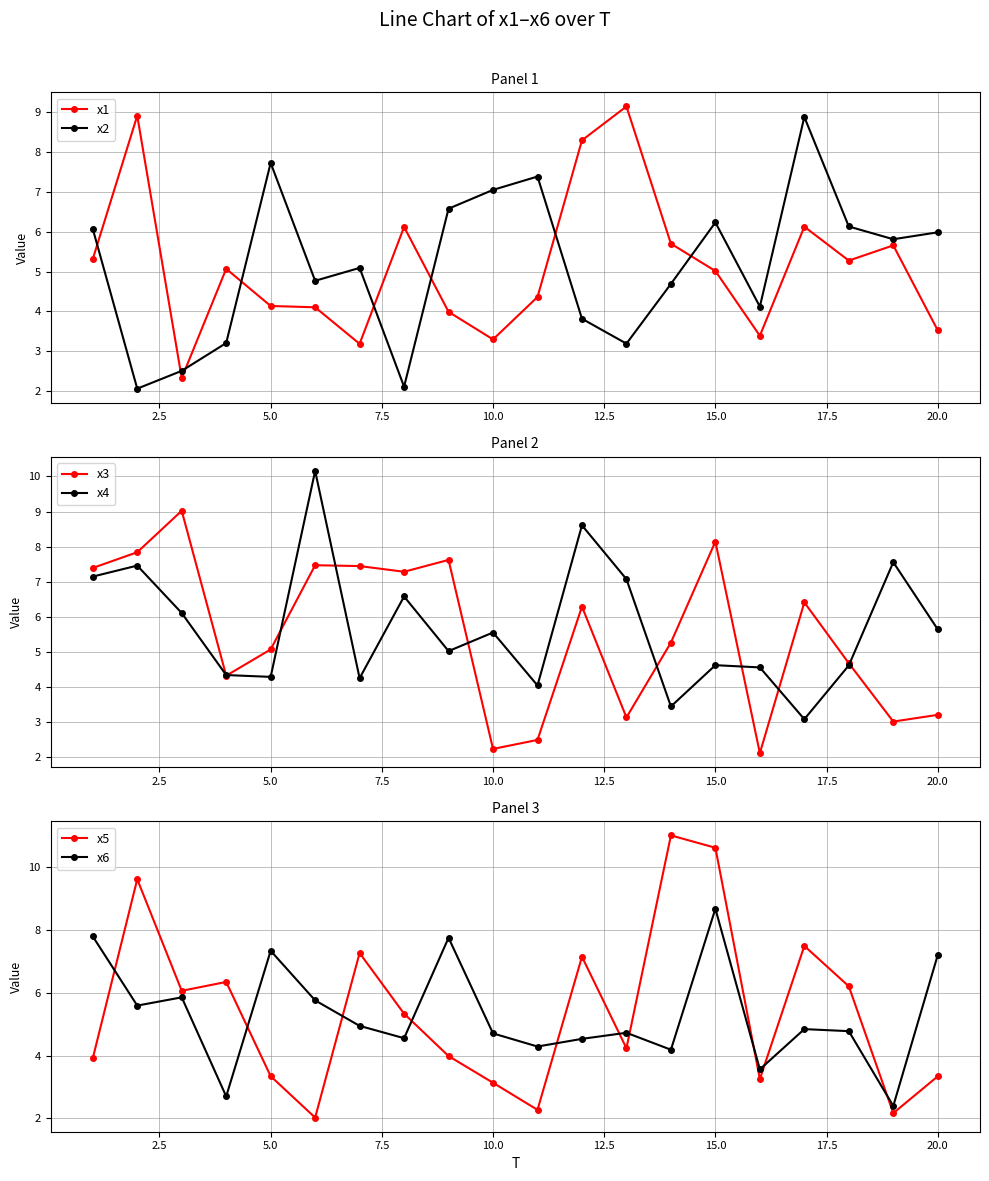

At which category does x2 reach its first local peak?

5.0